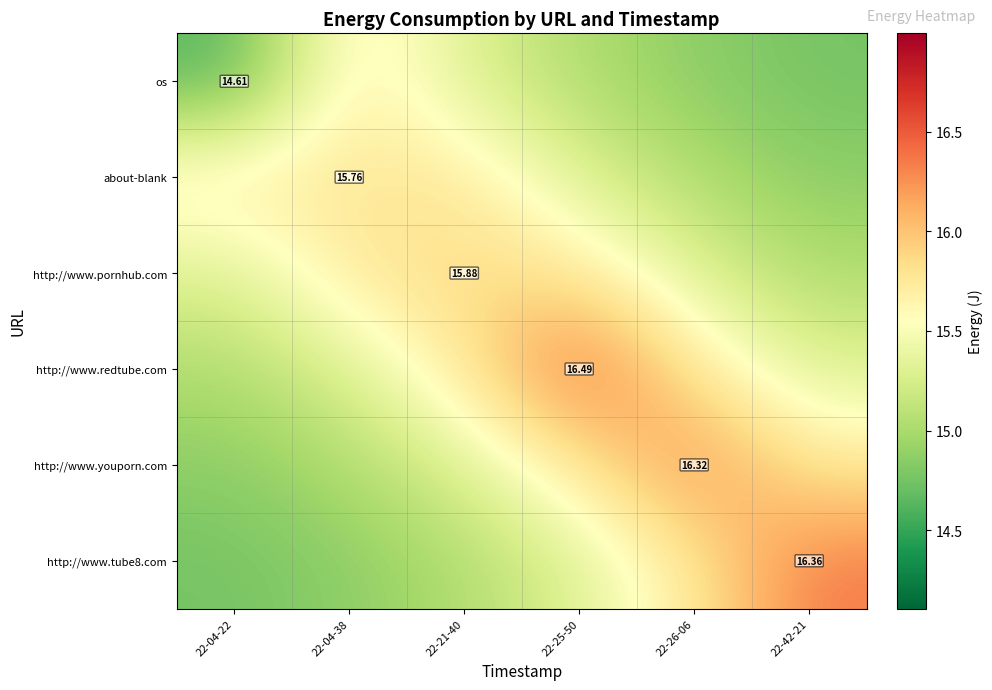

Which series has the largest total across all categories?

http://www.redtube.com